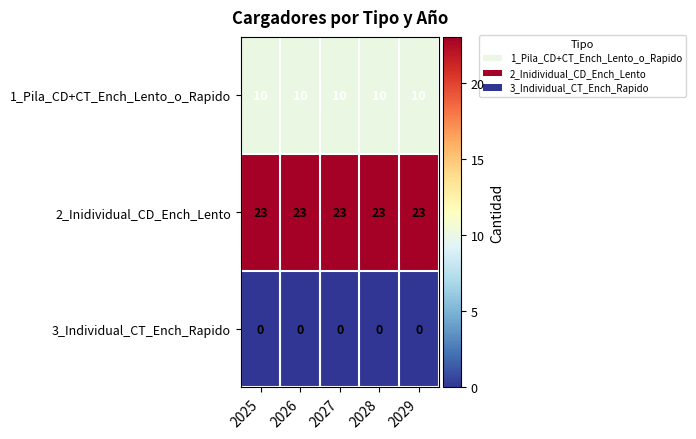

True or false: 1_Pila_CD+CT_Ench_Lento_o_Rapido has a value of 10 at 2027.

True